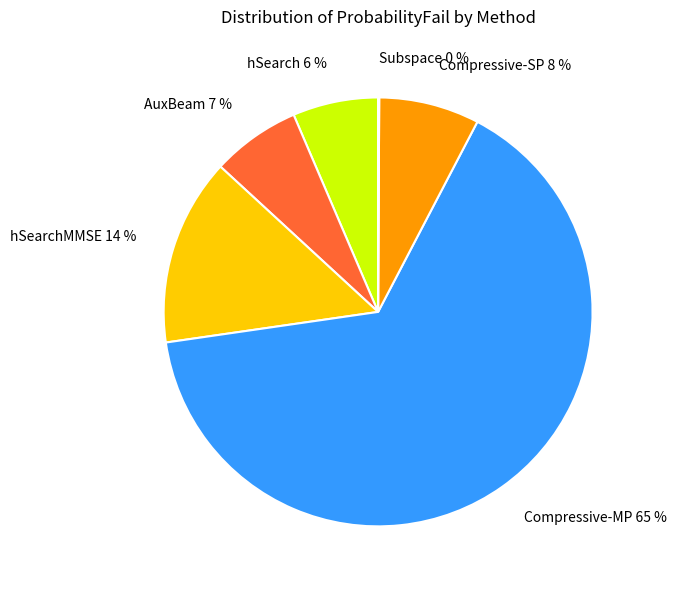

Is it true that hSearchMMSE 14 % is 14% of the pie?

True